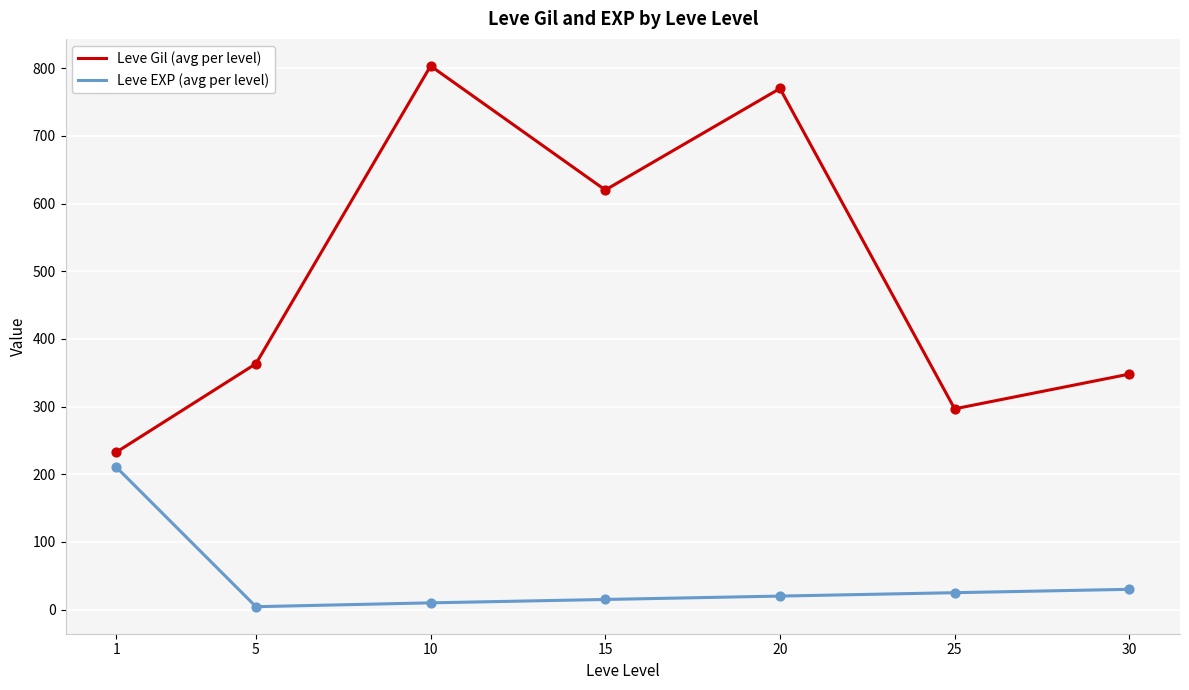

Which series has the widest spread of values?

Leve Gil (avg per level)